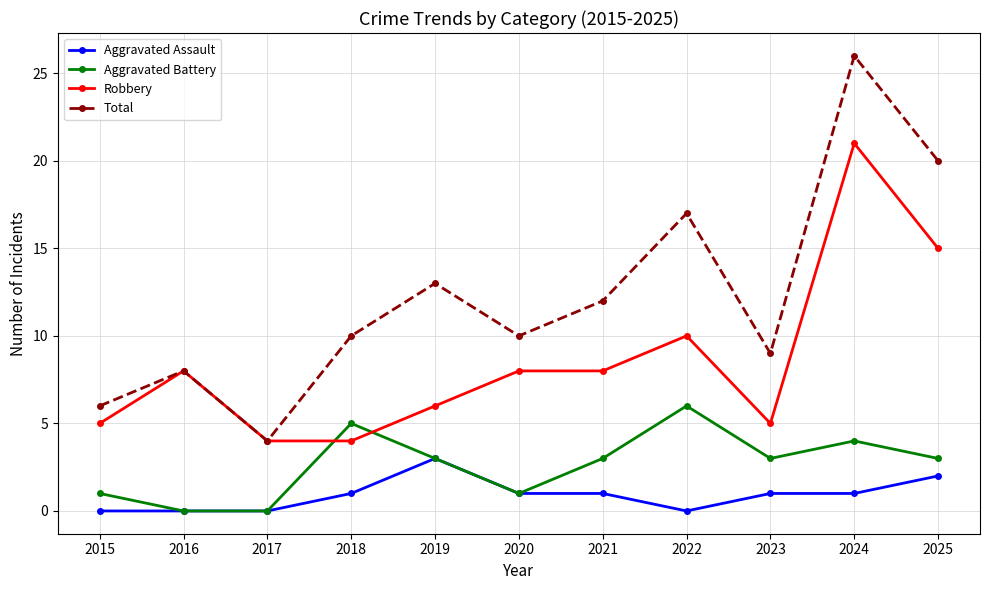

Rank the series by their maximum value, from lowest to highest.

Aggravated Assault, Aggravated Battery, Robbery, Total